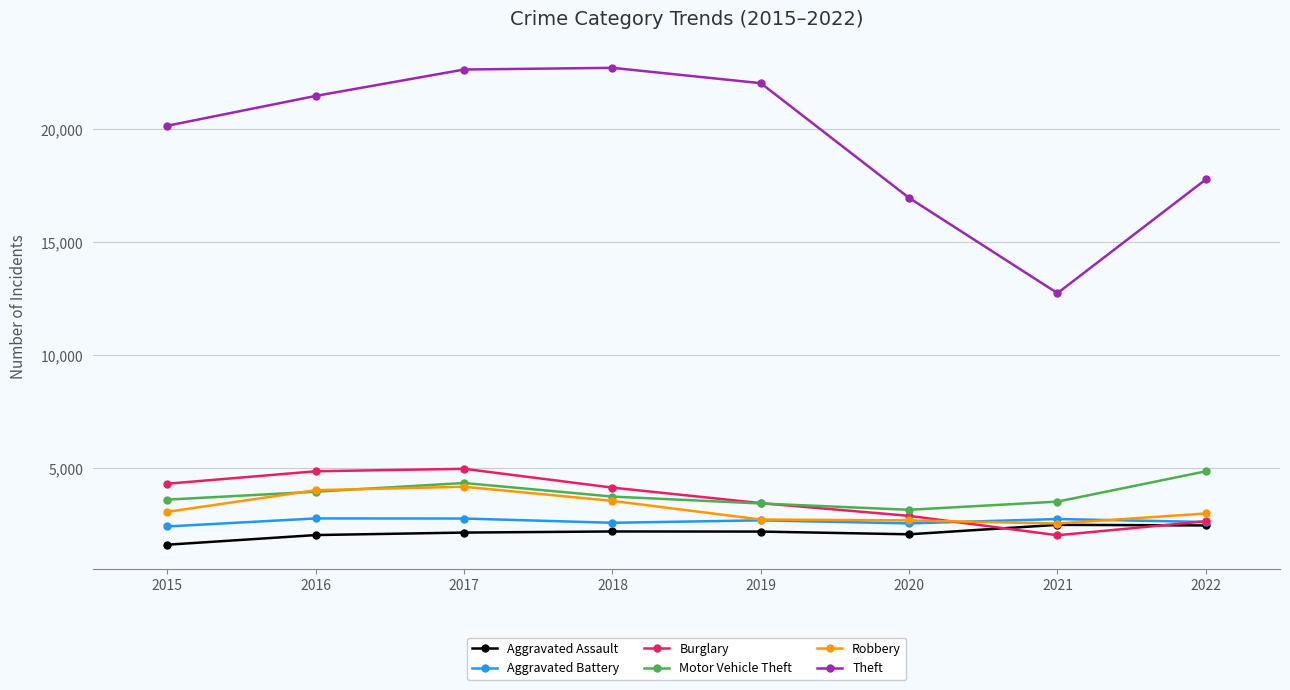

Which series changed the most between 2018 and 2020?

Theft